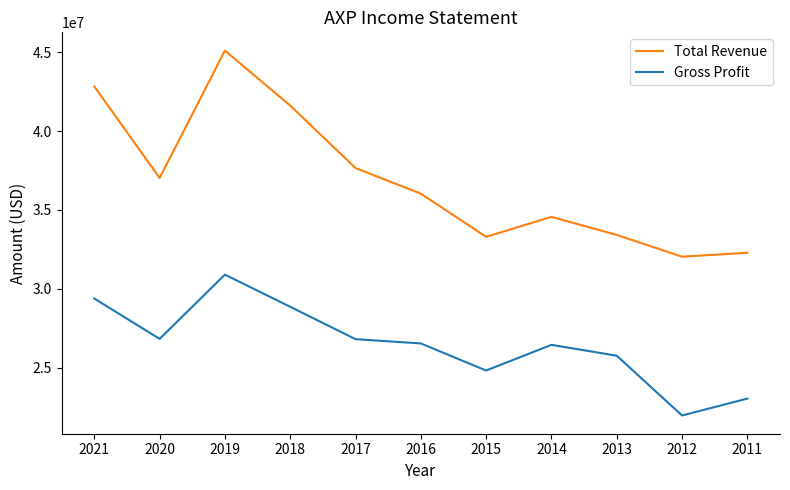

At which label does Total Revenue first exceed 36036000?

2021